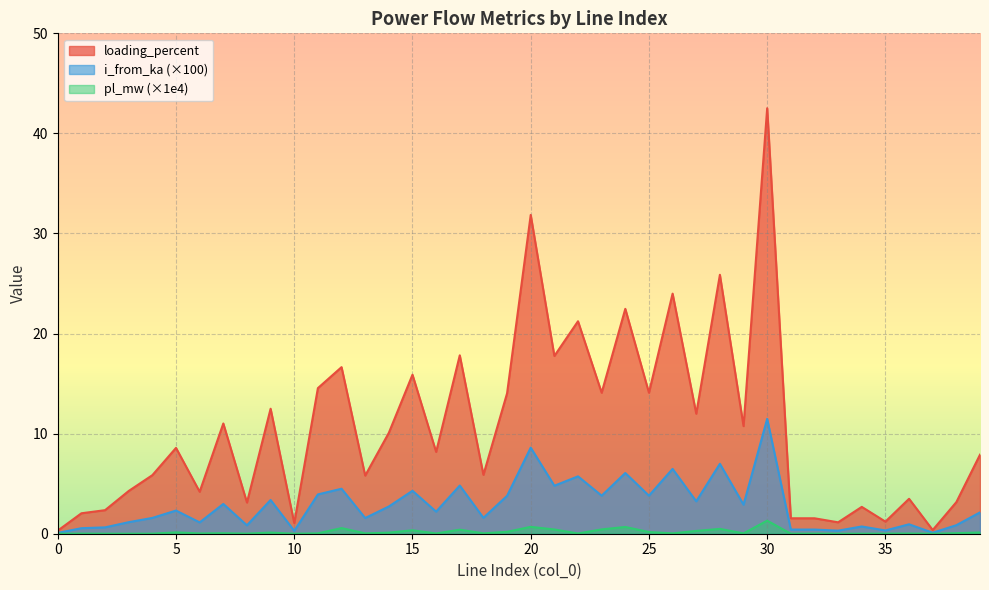

Reading left to right, extract all data points from this chart.

pl_mw: 0.0	0.0	0.0	0.0	0.0	0.1	0.0	0.1	0.0	0.1	0.0	0.0	0.6	0.0	0.1	0.3	0.0	0.4	0.0	0.2	0.7	0.4	0.0	0.4	0.7	0.2	0.0	0.3	0.5	0.0	1.3	0.0	0.0	0.0	0.0	0.0	0.0	0.0	0.1	0.1
i_from_ka: 0.1	0.6	0.6	1.2	1.6	2.3	1.1	3.0	0.8	3.4	0.3	3.9	4.5	1.6	2.7	4.3	2.2	4.8	1.6	3.8	8.6	4.8	5.7	3.8	6.1	3.8	6.5	3.2	7.0	2.9	11.5	0.4	0.4	0.3	0.7	0.3	0.9	0.1	0.9	2.1
loading_percent: 0.3	2.0	2.4	4.3	5.9	8.6	4.2	11.0	3.1	12.5	1.1	14.5	16.6	5.8	10.1	15.9	8.2	17.8	5.9	14.0	31.9	17.8	21.2	14.1	22.5	14.1	24.0	12.0	25.9	10.8	42.5	1.5	1.5	1.1	2.7	1.2	3.5	0.4	3.2	7.9